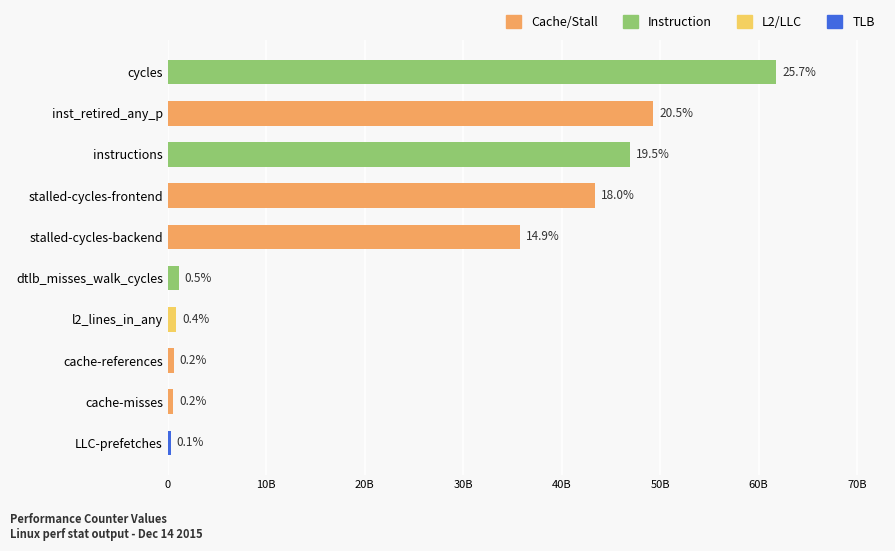

Are the bars horizontal?

Yes